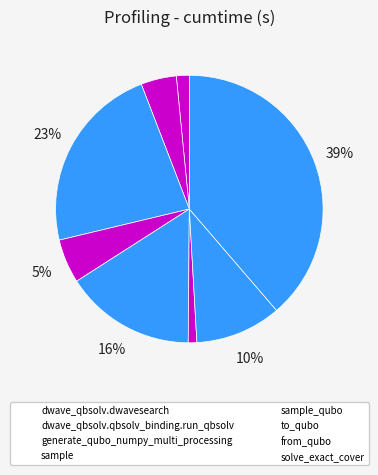

Count the number of slices in the pie.

8